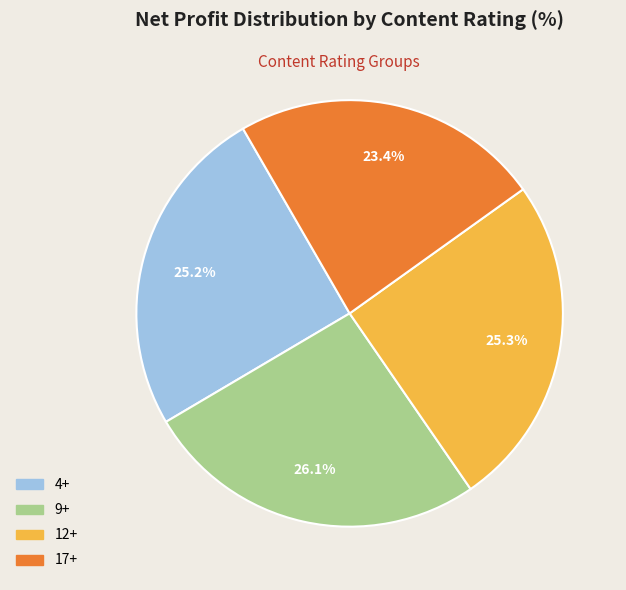

Between 17+ and 9+, which is larger?

9+